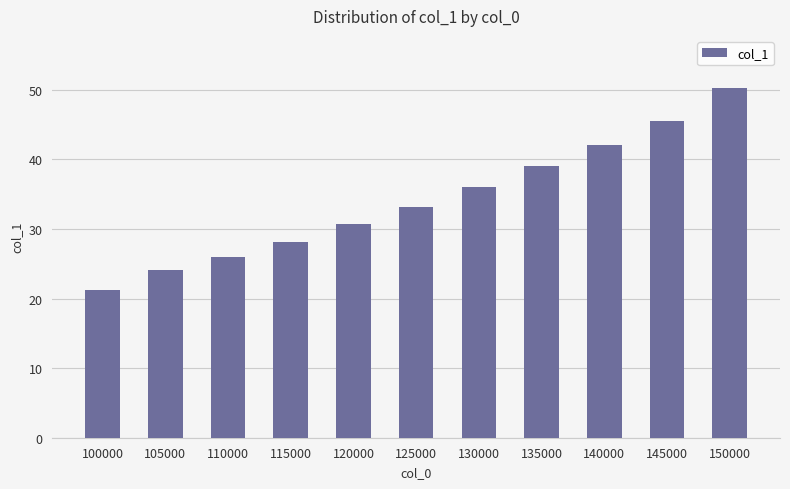

The chart shows a value of 28.8 at 140000. True or false?

False